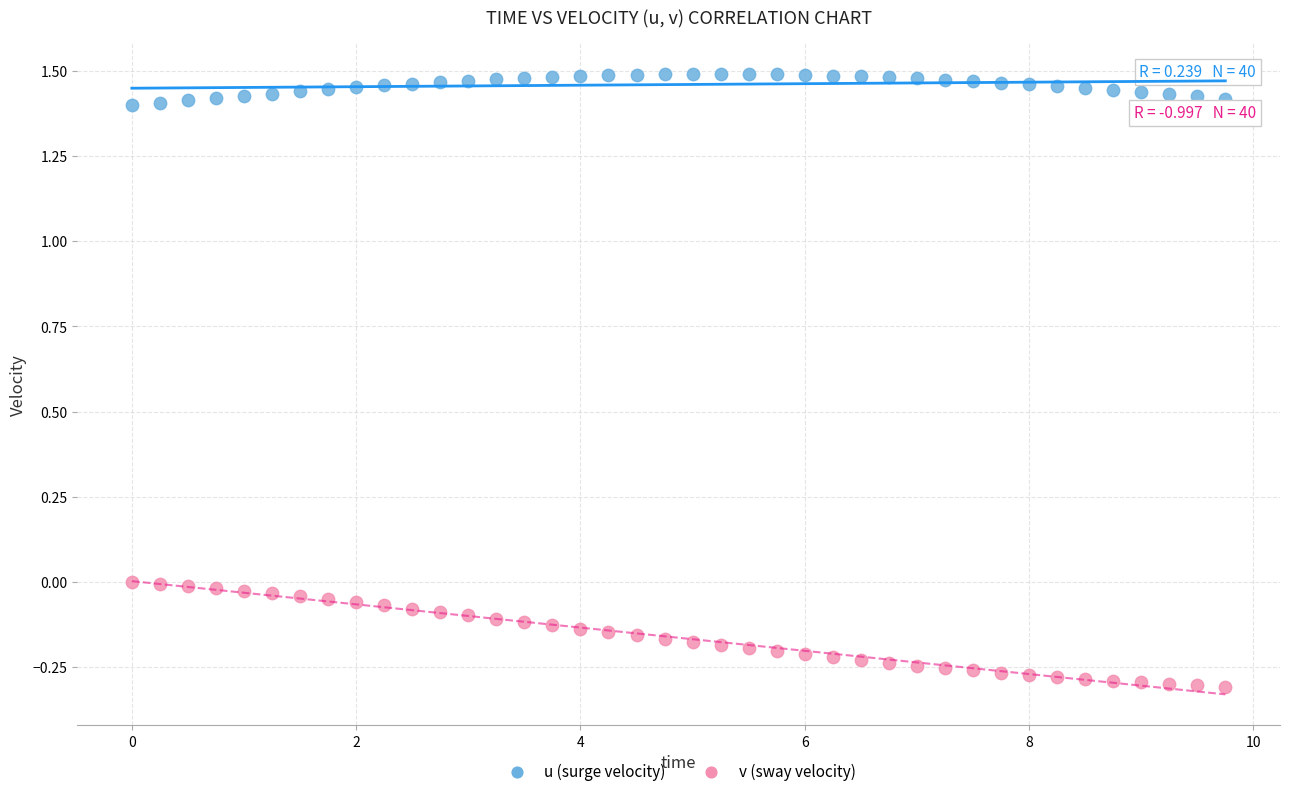

What are all the series names shown in the legend?

u (surge velocity), v (sway velocity)